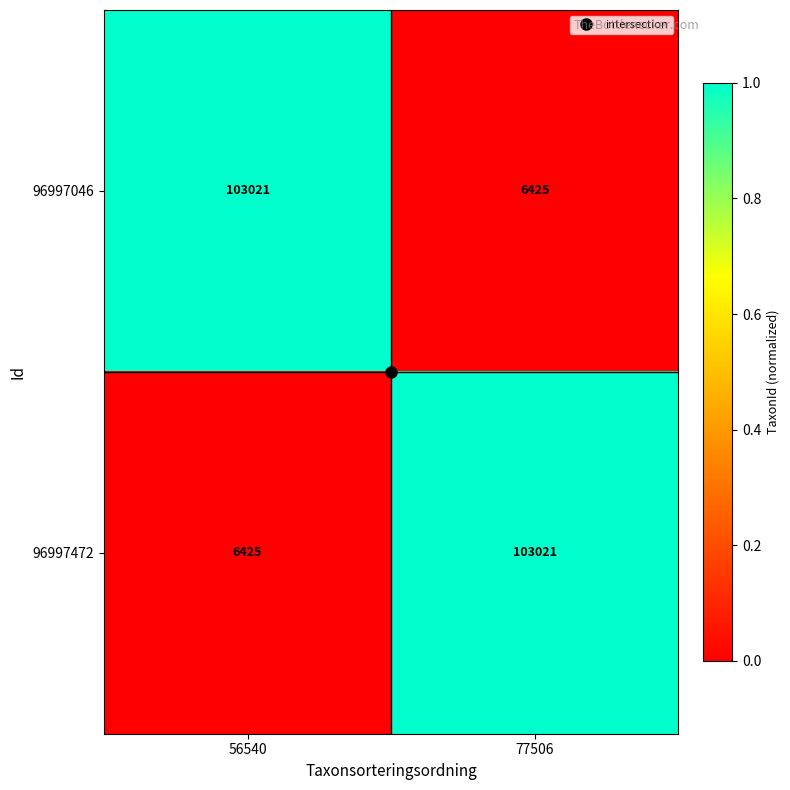

What is the highest value of the 96997046 series?

103021